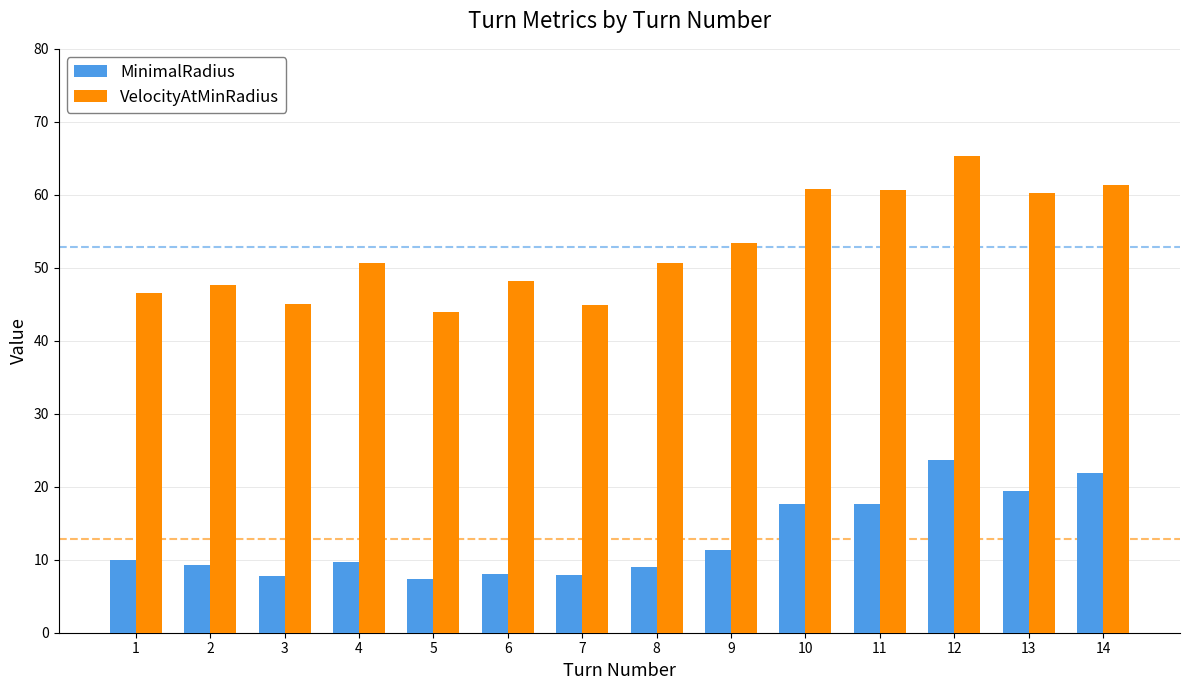

At 14, list the series in order from smallest to largest.

MinimalRadius, VelocityAtMinRadius